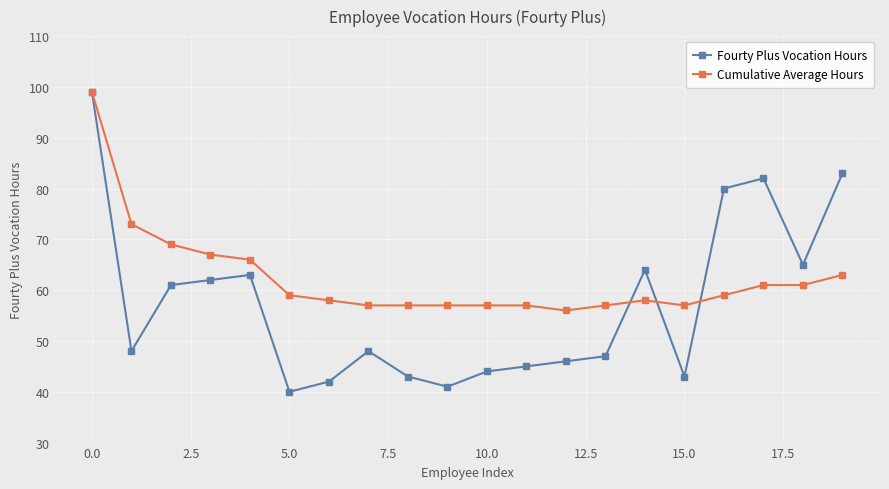

Which series has the largest range (max minus min)?

Fourty Plus Vocation Hours